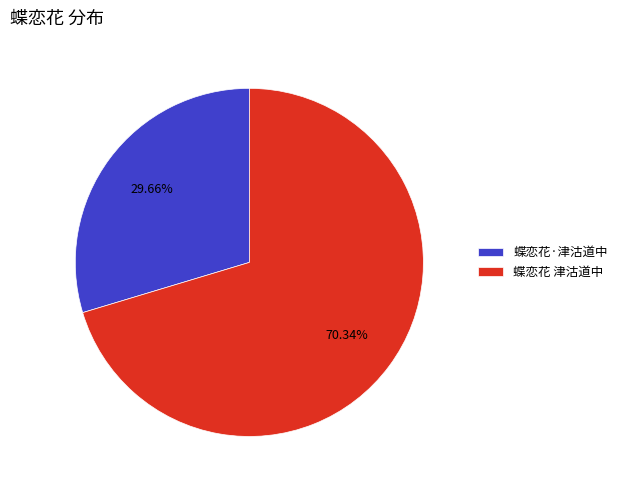

Which category has the smallest portion of the pie?

蝶恋花·津沽道中